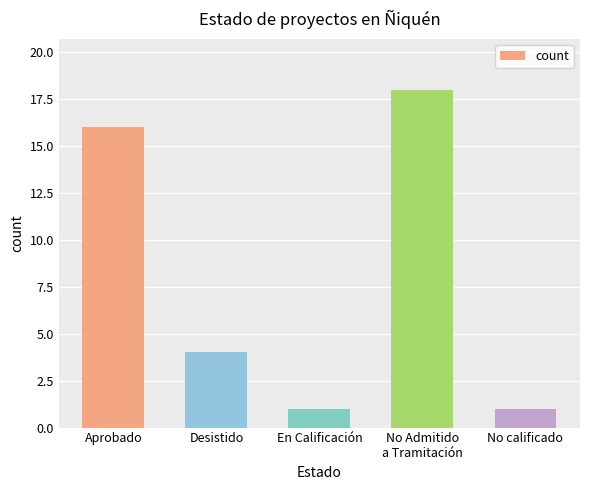

How many data points are less than 4?

2